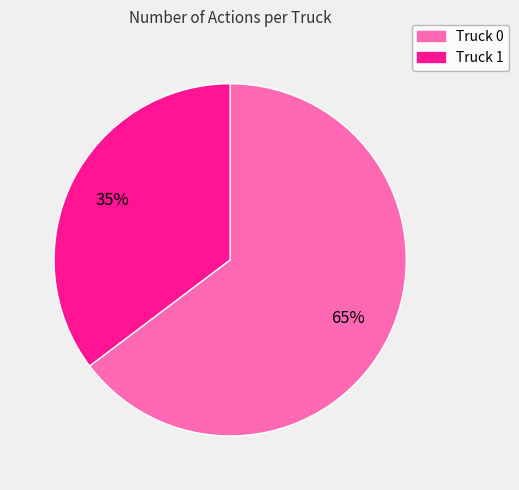

What percentage is the Truck 1 slice, to the nearest percent?

35%